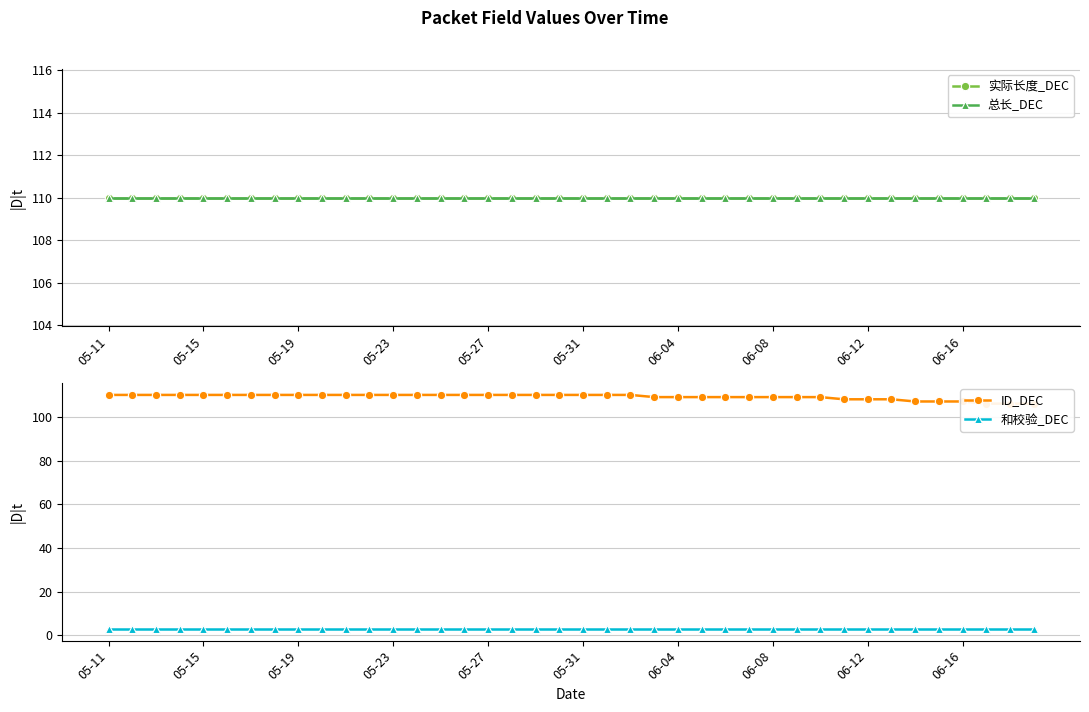

Between 37 and 18, which is larger?

37